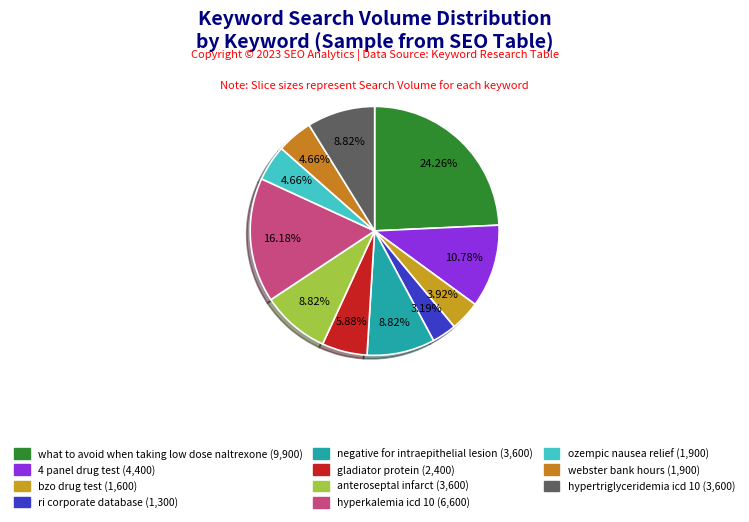

Does webster bank hours represent more than half of the total?

No